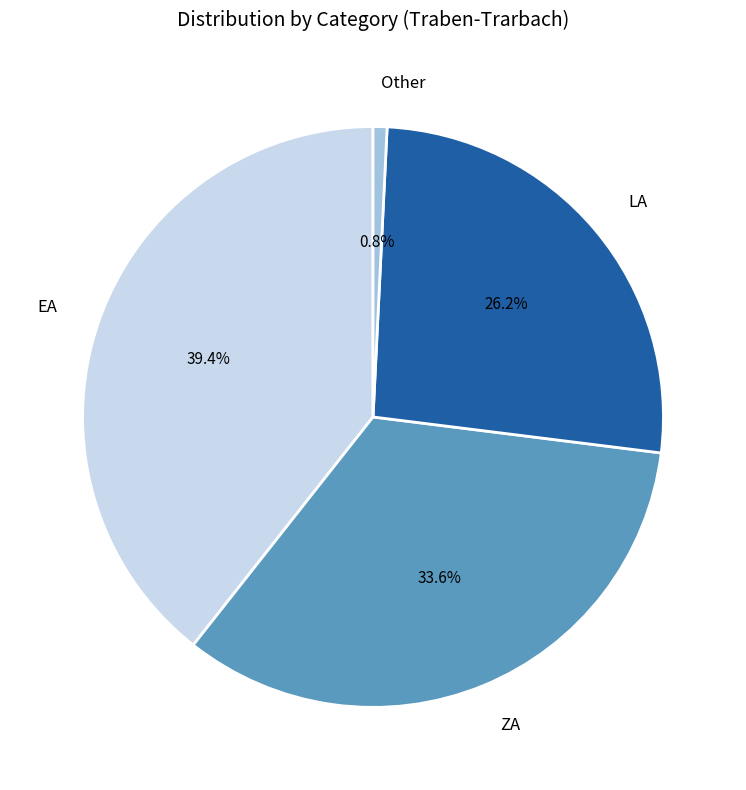

The Other slice represents 1% of the pie. True or false?

True